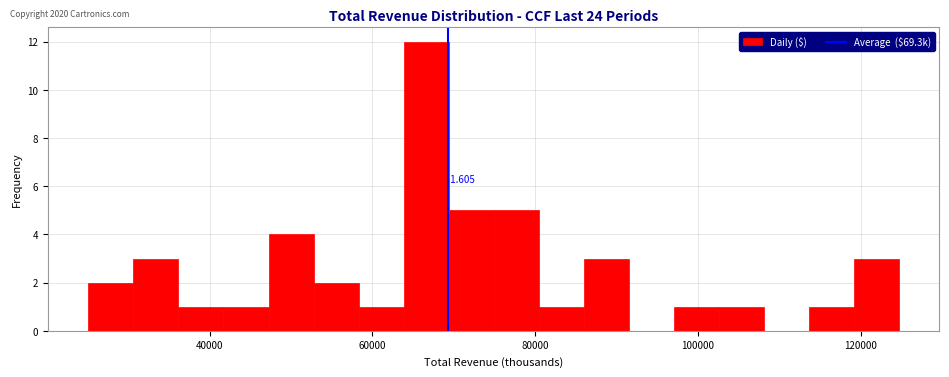

Around what value on the x-axis is the tallest bar? Give the approximate position of its centre, as read against the axis.

66000